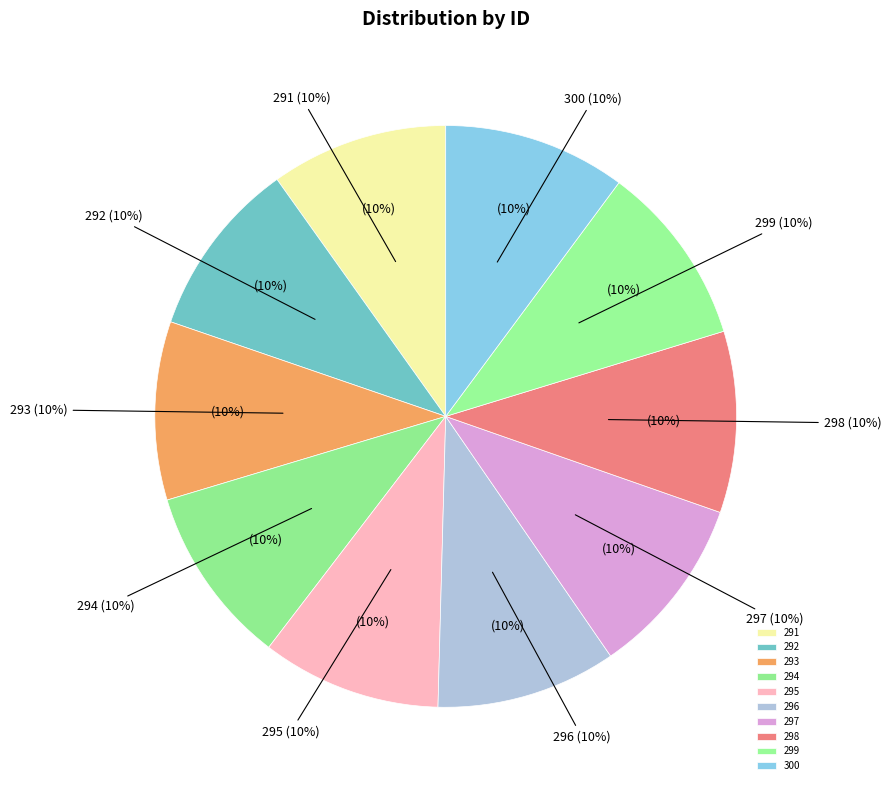

To the nearest percent, what percentage of the pie is 297?

10%